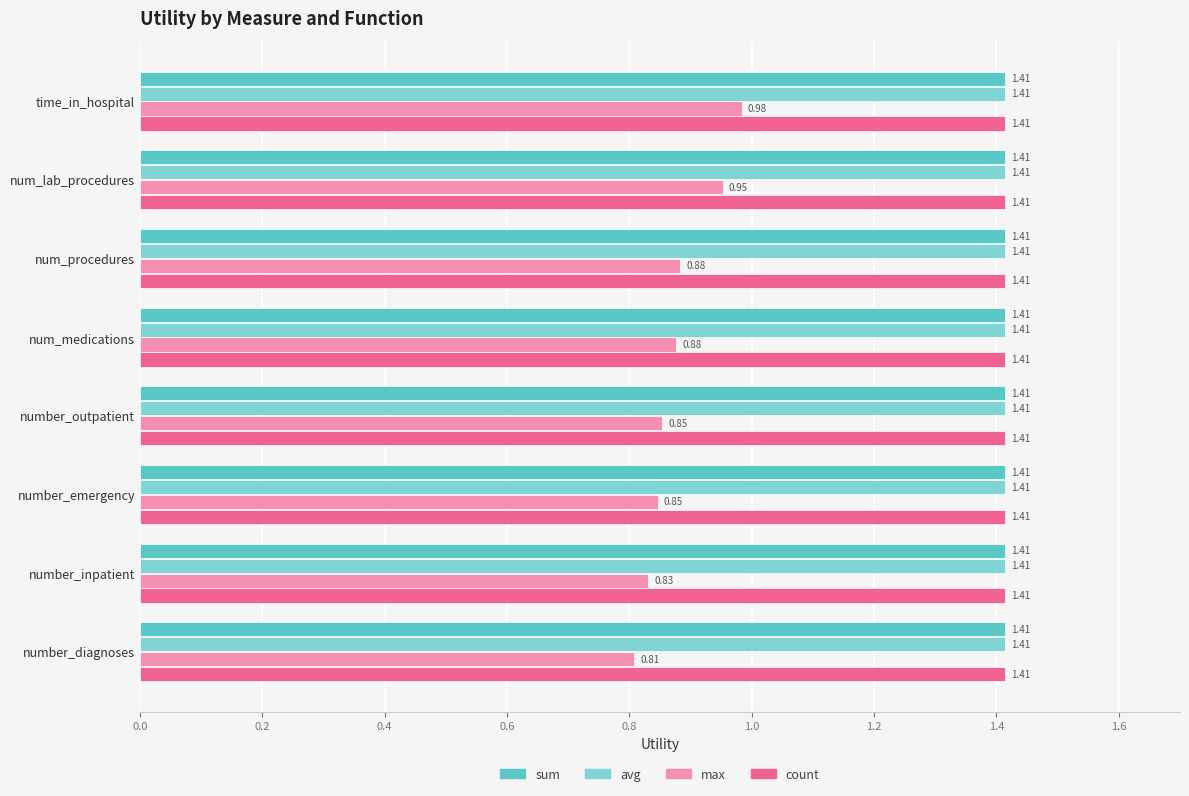

What are all the series names shown in the legend?

sum, avg, max, count